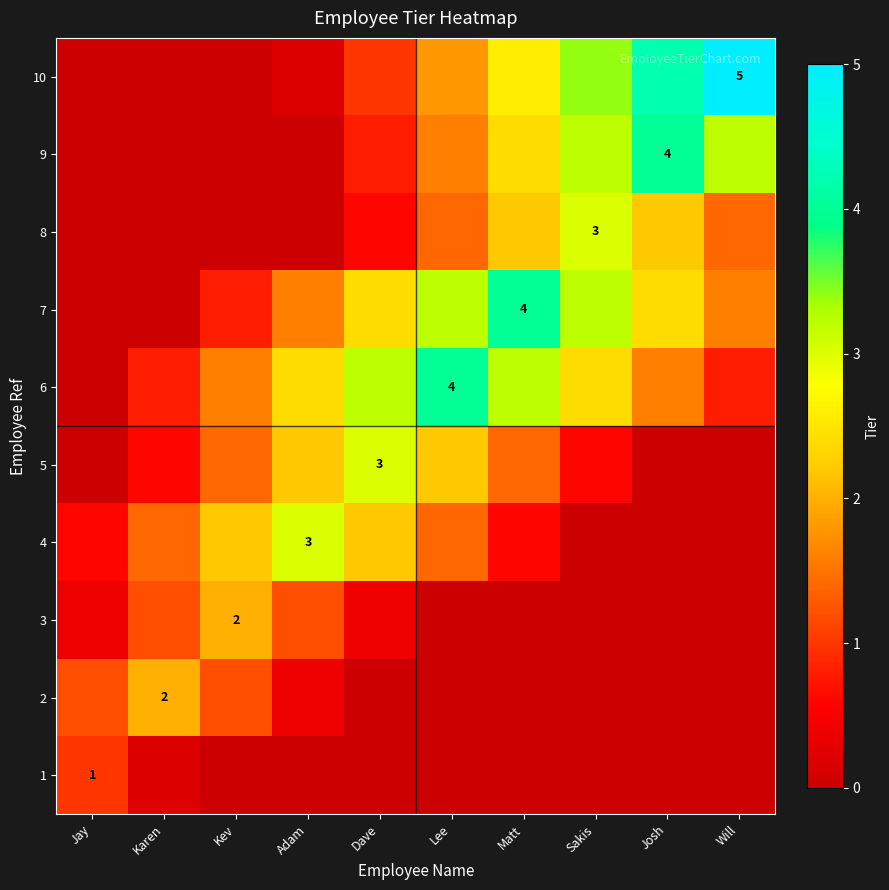

List the series in order of their peak value, lowest first.

1, 2, 3, 4, 5, 8, 6, 7, 9, 10